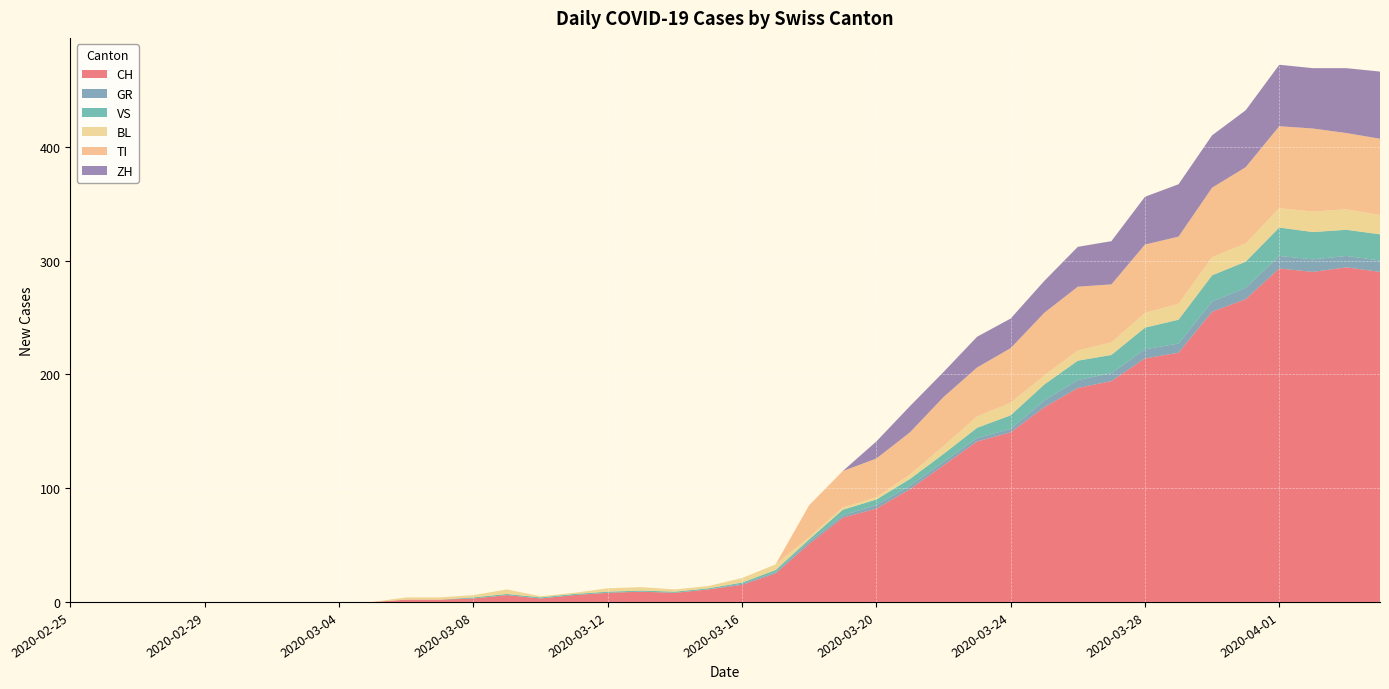

Reading right to left, extract all data points from this chart.

CH: 290	294	290	293	266	255	219	214	194	188	171	149	141	120	99	82	74	51	25	15	11	8	9	8	6	3	6	3	2	2	0	0	0	0	0	0	0	0	0	0
GR: 10	10	11	11	10	9	8	8	7	7	6	3	3	3	3	3	2	2	1	1	0	0	0	0	0	0	0	0	0	0	0	0	0	0	0	0	0	0	0	0
VS: 23	23	24	25	23	23	21	19	16	17	14	12	9	7	6	5	5	2	2	1	1	1	1	1	1	1	1	1	0	0	0	0	0	0	0	0	0	0	0	0
BL: 17	18	18	17	16	16	14	13	11	9	8	11	10	7	4	2	2	2	5	4	2	2	3	3	1	1	4	2	2	2	0	0	0	0	0	0	0	0	0	0
TI: 67	67	73	72	67	61	59	60	51	56	55	48	43	43	37	34	32	28	0	0	0	0	0	0	0	0	0	0	0	0	0	0	0	0	0	0	0	0	0	0
ZH: 59	57	53	54	50	46	46	42	38	35	28	26	27	22	23	15	0	0	0	0	0	0	0	0	0	0	0	0	0	0	0	0	0	0	0	0	0	0	0	0